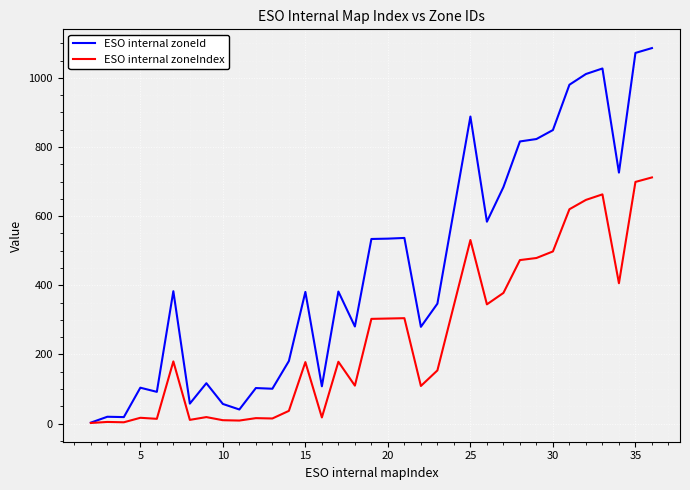

Which series has the largest total across all categories?

ESO internal zoneId